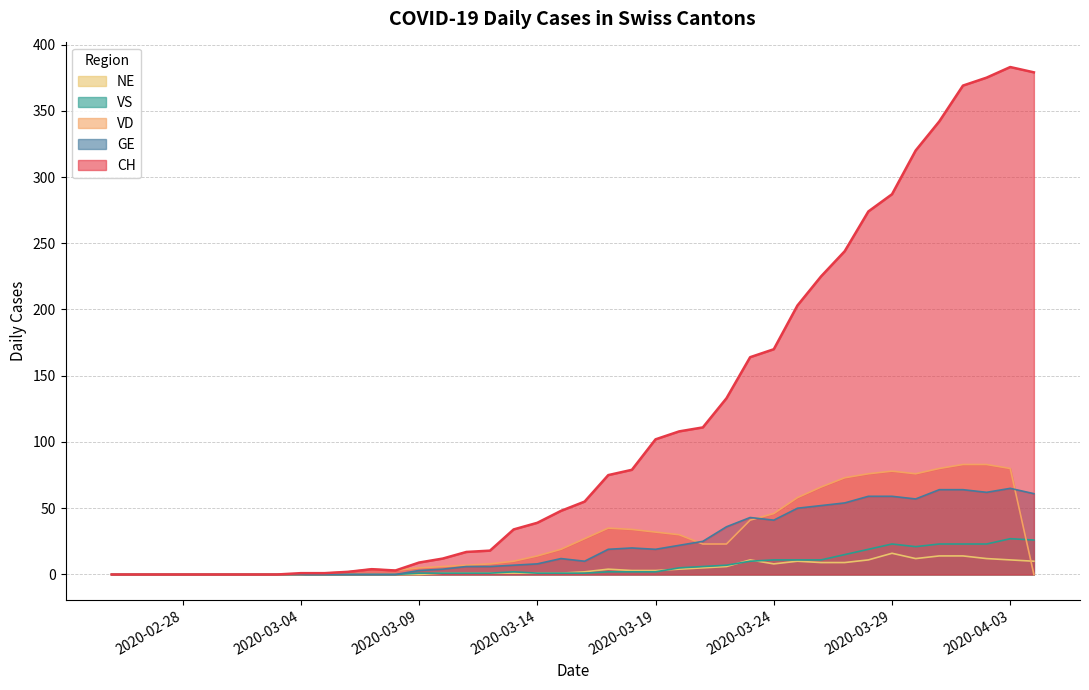

True or false: VD has a value of 47 at 2020-03-27.

False